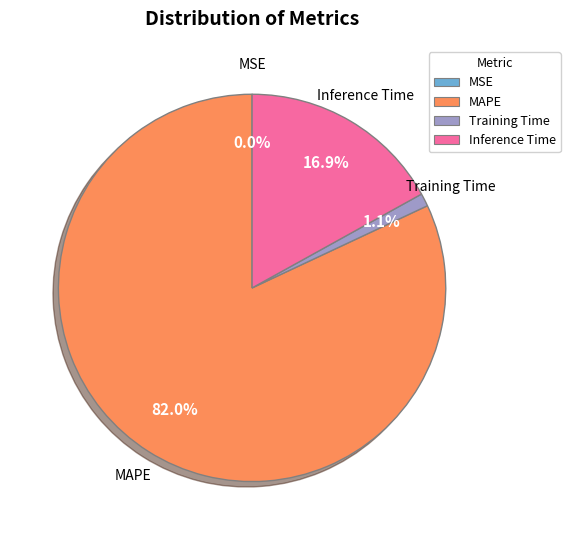

To the nearest percent, what is the average slice percentage?

25%